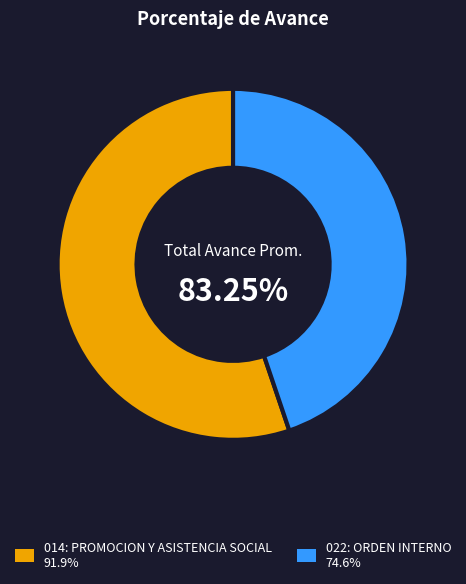

To the nearest percent, what is the difference between the largest and smallest slice percentages?

10%